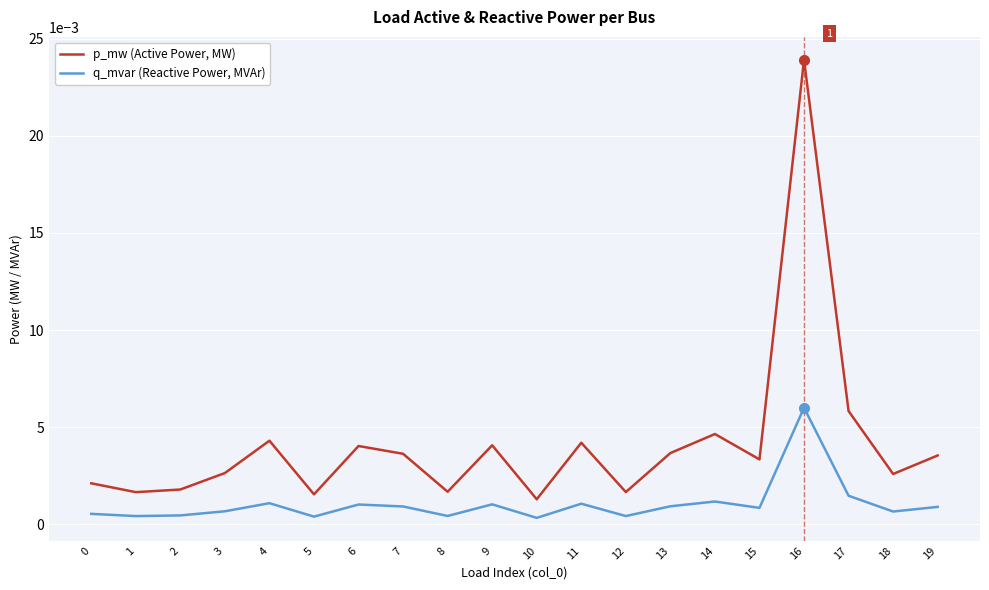

Which series has the widest spread of values?

p_mw (Active Power, MW)